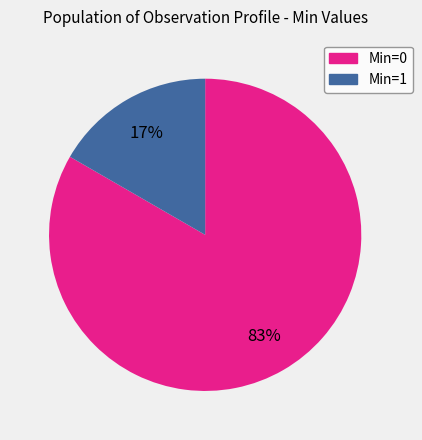

To the nearest percent, what is the combined percentage of Min=0 and Min=1?

100%